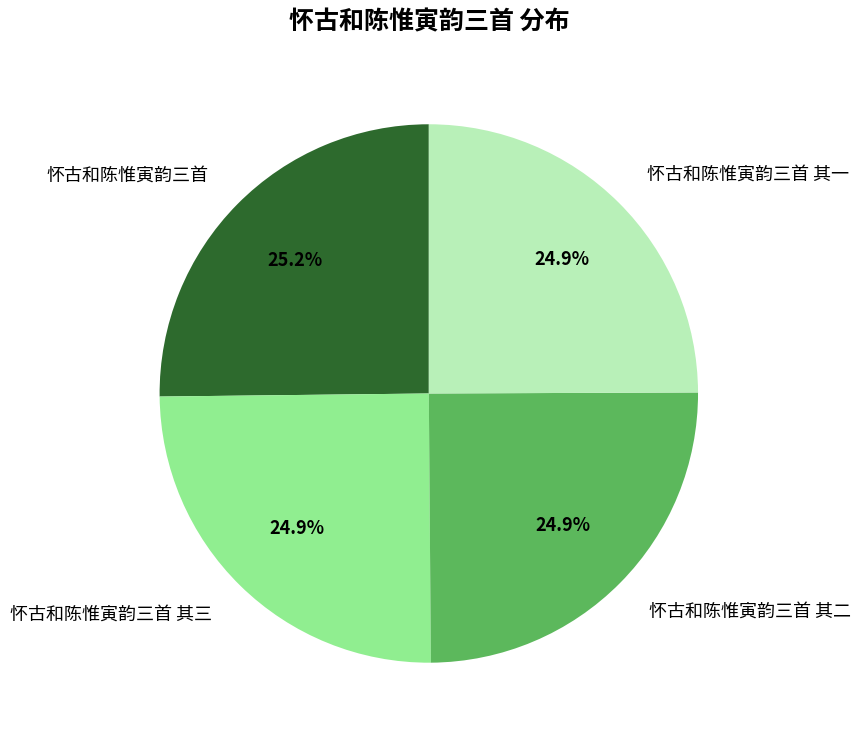

The 怀古和陈惟寅韵三首 slice represents 25% of the pie. True or false?

True